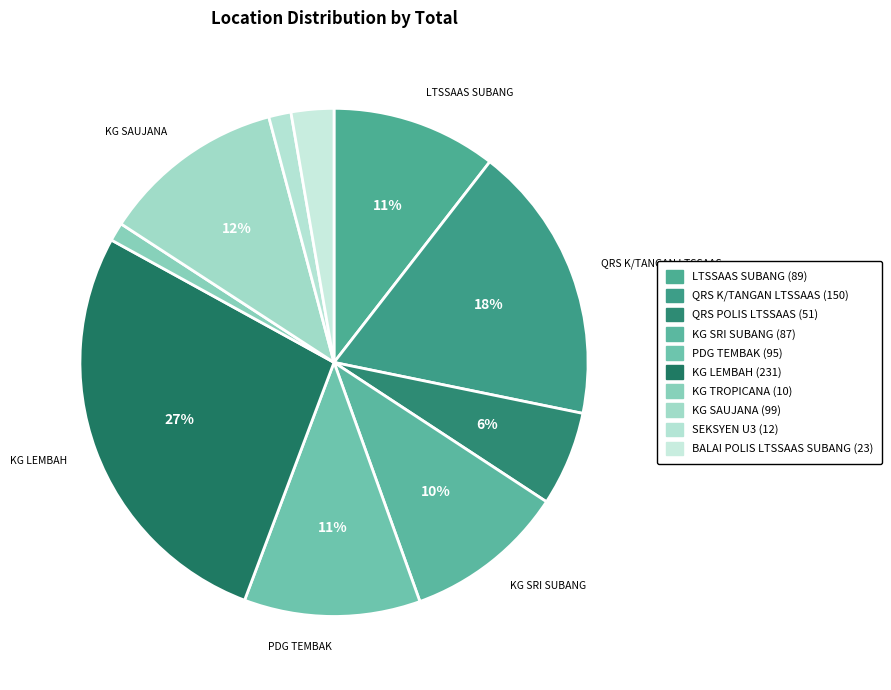

Is it true that LTSSAAS SUBANG is 11% of the pie?

True